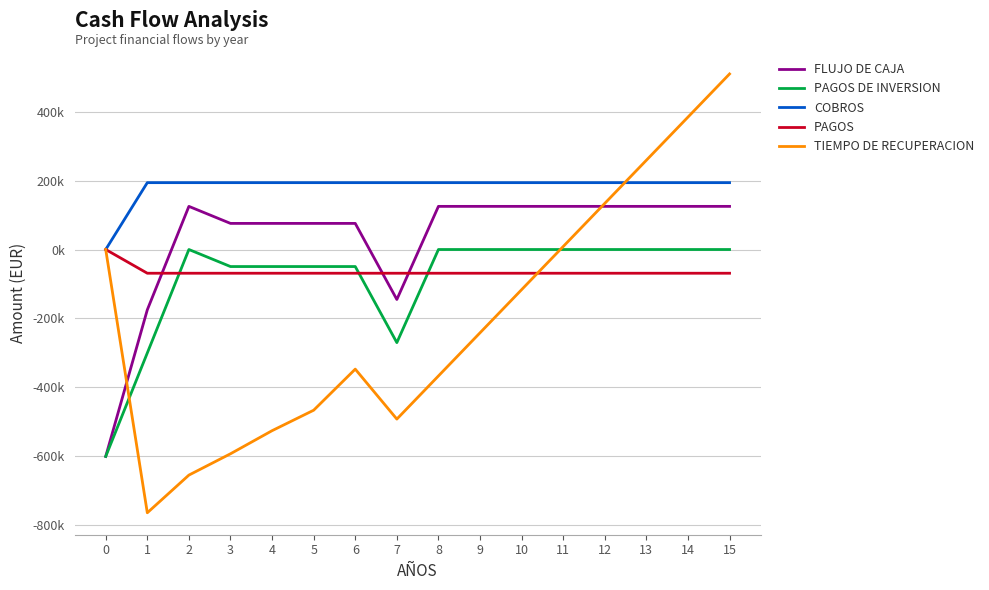

Rank the series by their maximum value, from highest to lowest.

TIEMPO DE RECUPERACION, COBROS, FLUJO DE CAJA, PAGOS DE INVERSION, PAGOS